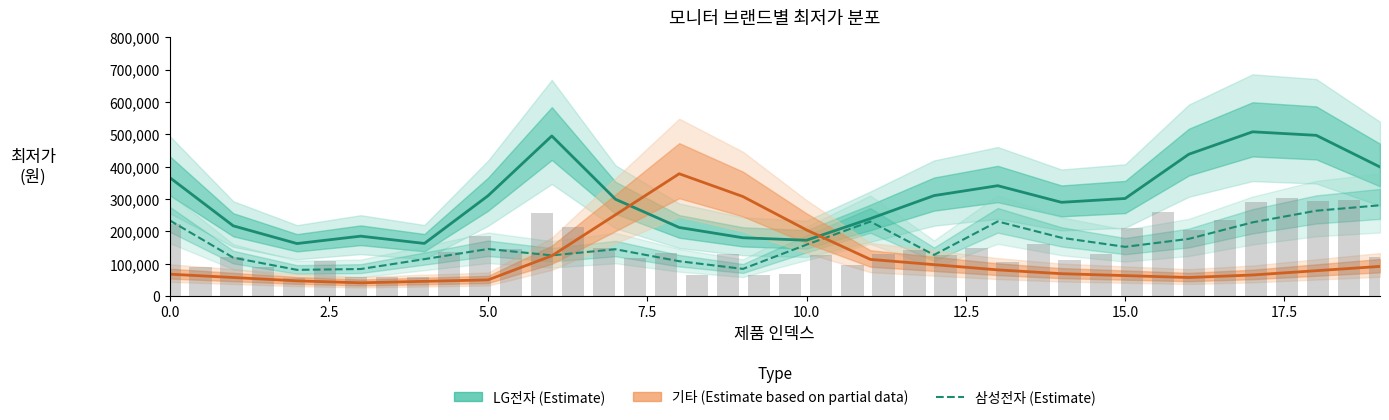

Reading right to left, transcribe all the data shown in this chart.

LG전자 (Estimate): 398900.0	496639.5	507505.3	438278.4	301497.9	289660.5	341012.6	310414.7	239274.2	172460.0	180130.0	211900.0	299093.7	494723.2	310076.8	162557.9	185068.4	162231.6	216969.5	366620.0
삼성전자 (Estimate): 280500.0	263657.9	227722.9	176752.9	152023.7	180102.6	230537.9	127144.2	230165.8	158926.3	83947.4	107578.9	144631.6	125684.2	145421.1	114052.6	83492.9	80910.8	118633.2	234010.0
기타 (Partial Estimate): 91600.0	78336.8	65073.7	57284.2	63178.9	69073.7	80863.2	97073.7	113284.2	204147.4	307452.6	377892.6	251141.1	124389.5	50008.4	45454.7	40901.1	46968.4	57284.2	67600.0